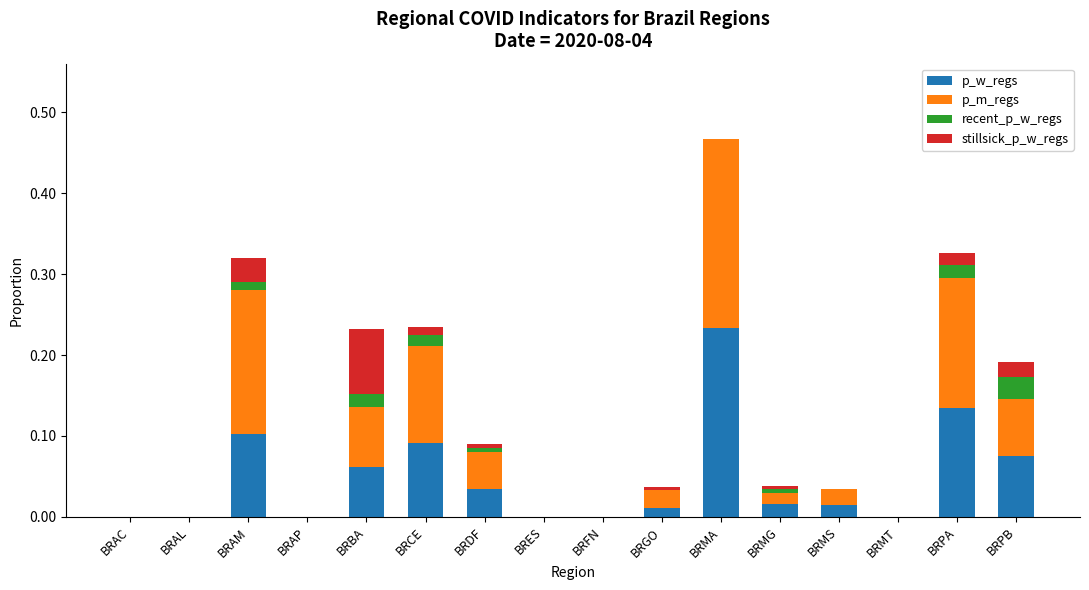

At which label does p_w_regs reach its peak?

BRMA